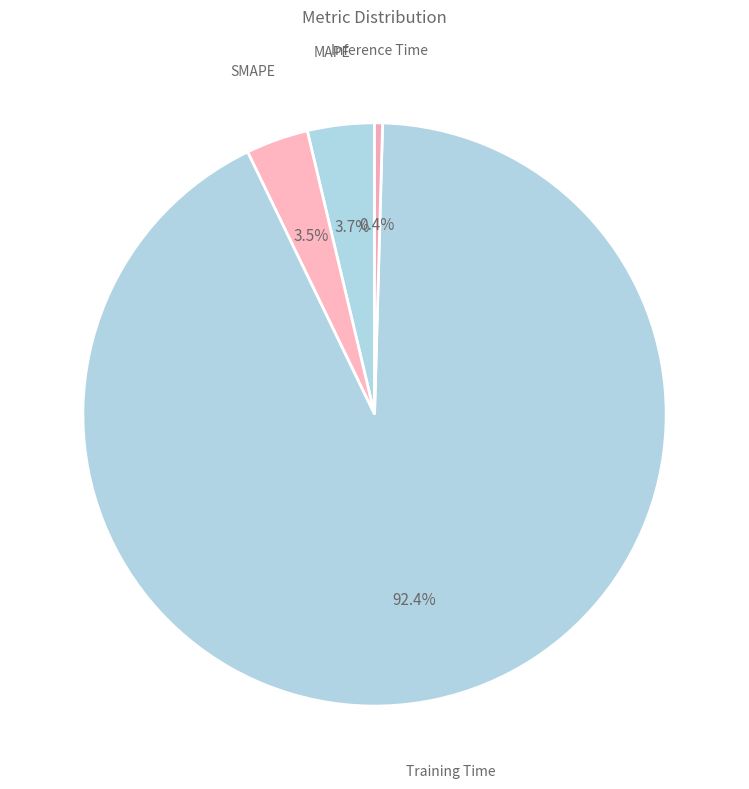

Does Training Time account for over 50% of the chart?

Yes